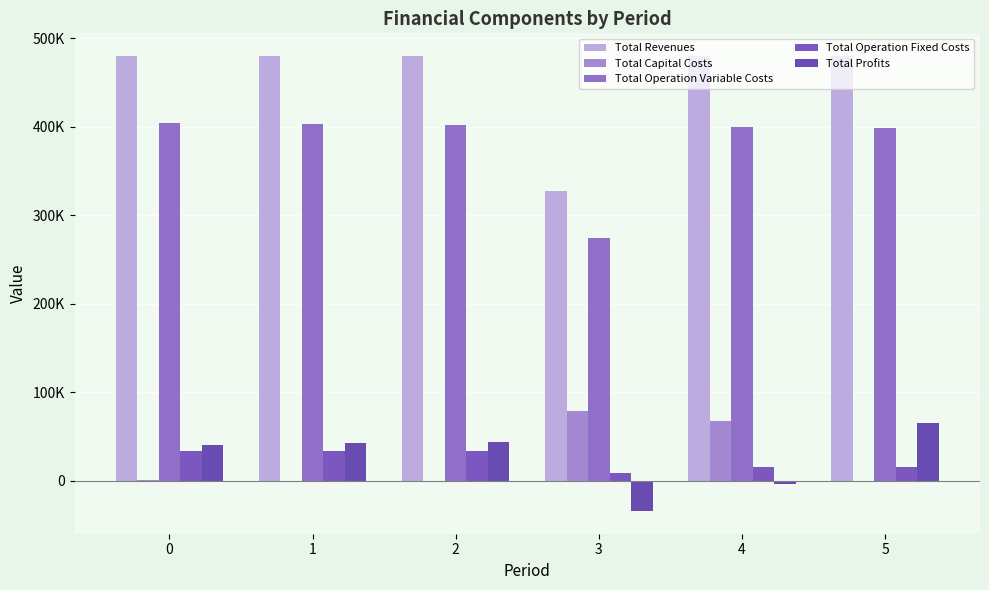

What is the value of the Total Revenues bar at the 2nd from the left?

479617.1